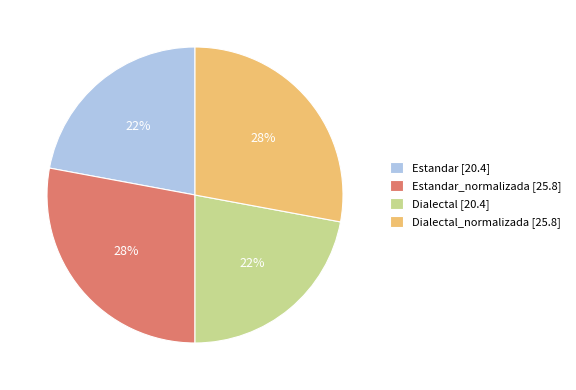

Count the number of slices in the pie.

4